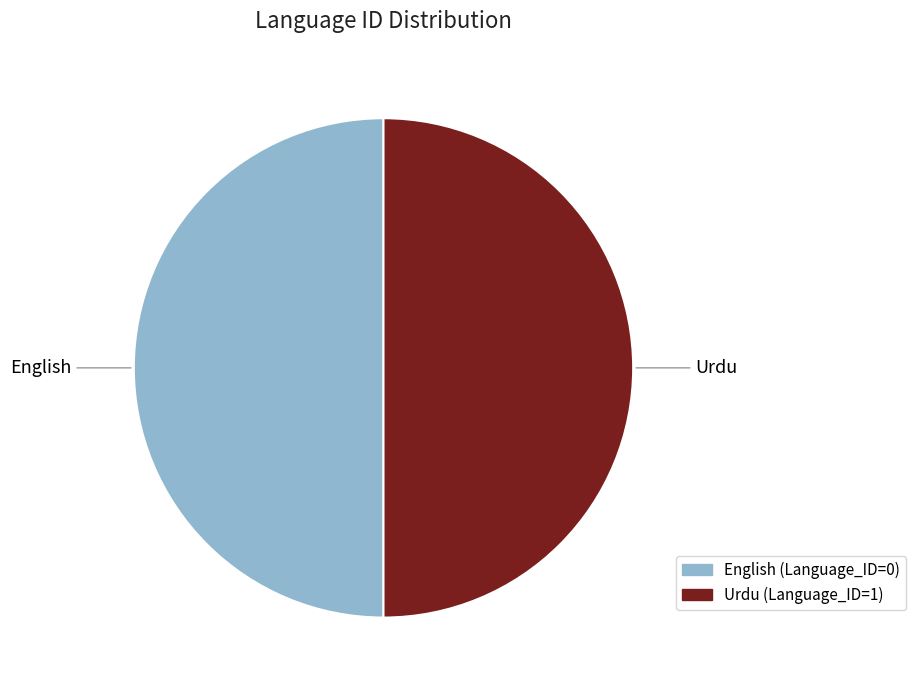

Approximately how many times larger is the value at Urdu compared to English?

1.0